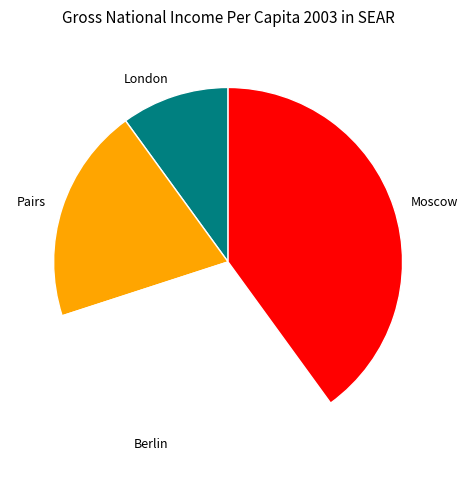

Is there a majority slice in this chart?

No